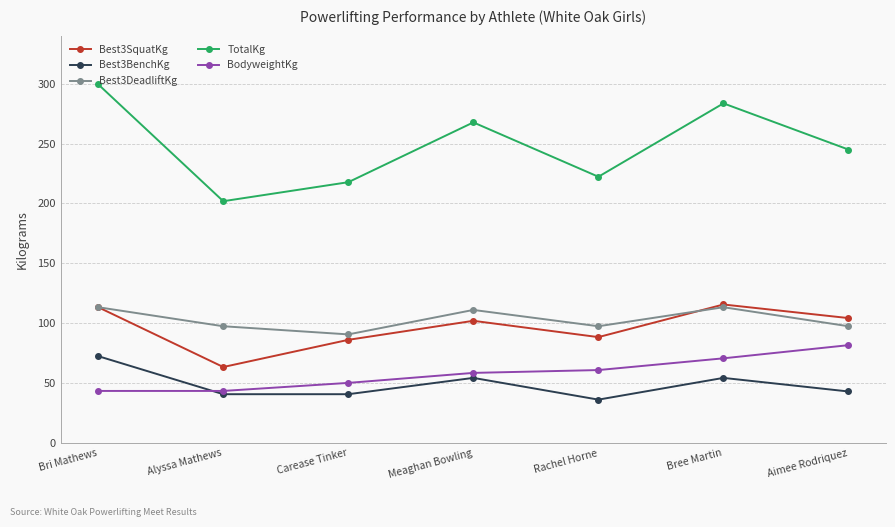

The value of Best3BenchKg at Bree Martin is 79.3. True or false?

False